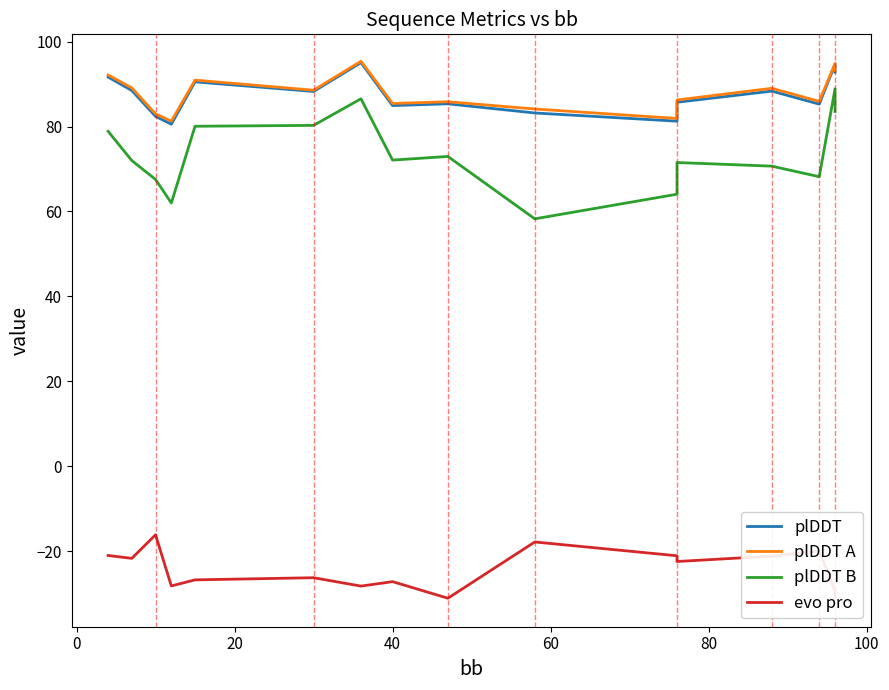

Is this an area chart (filled region under the line)?

No